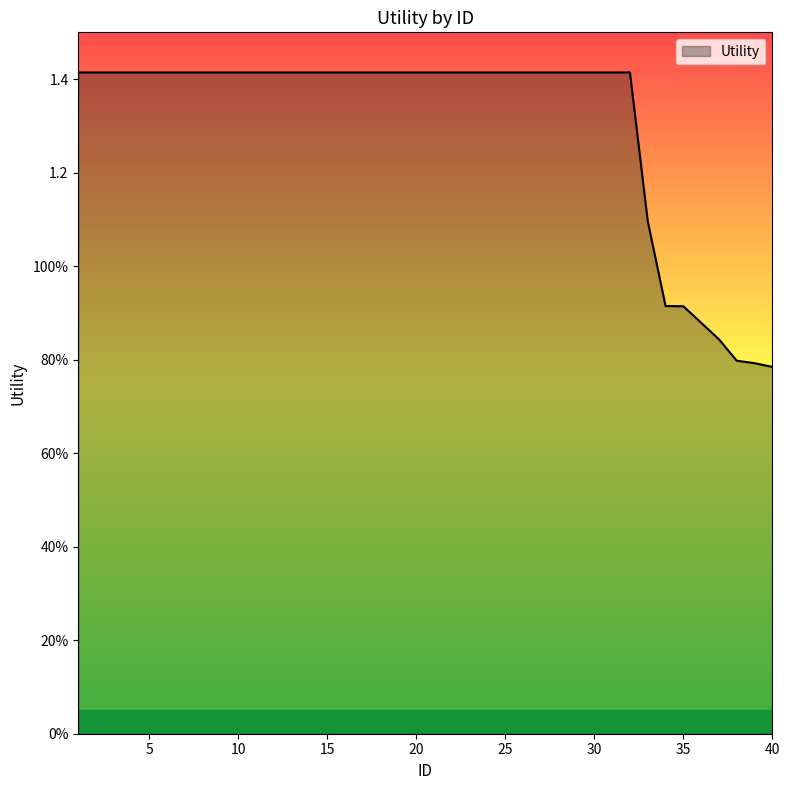

Count the values in the range 1 to 2.

33